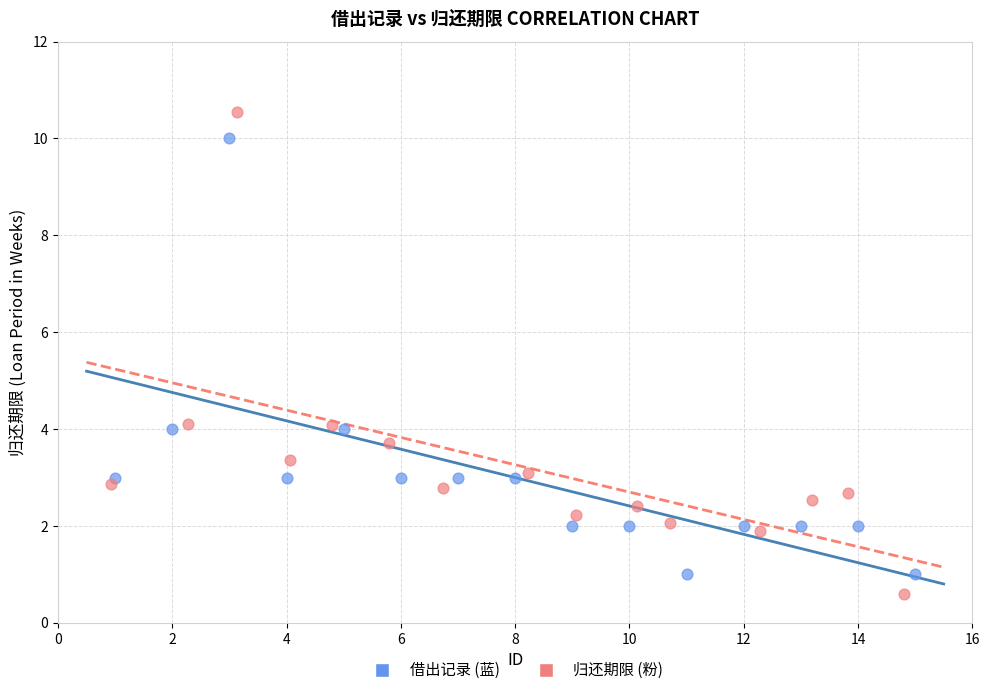

What are all the series names shown in the legend?

借出记录 (蓝), 归还期限 (粉)